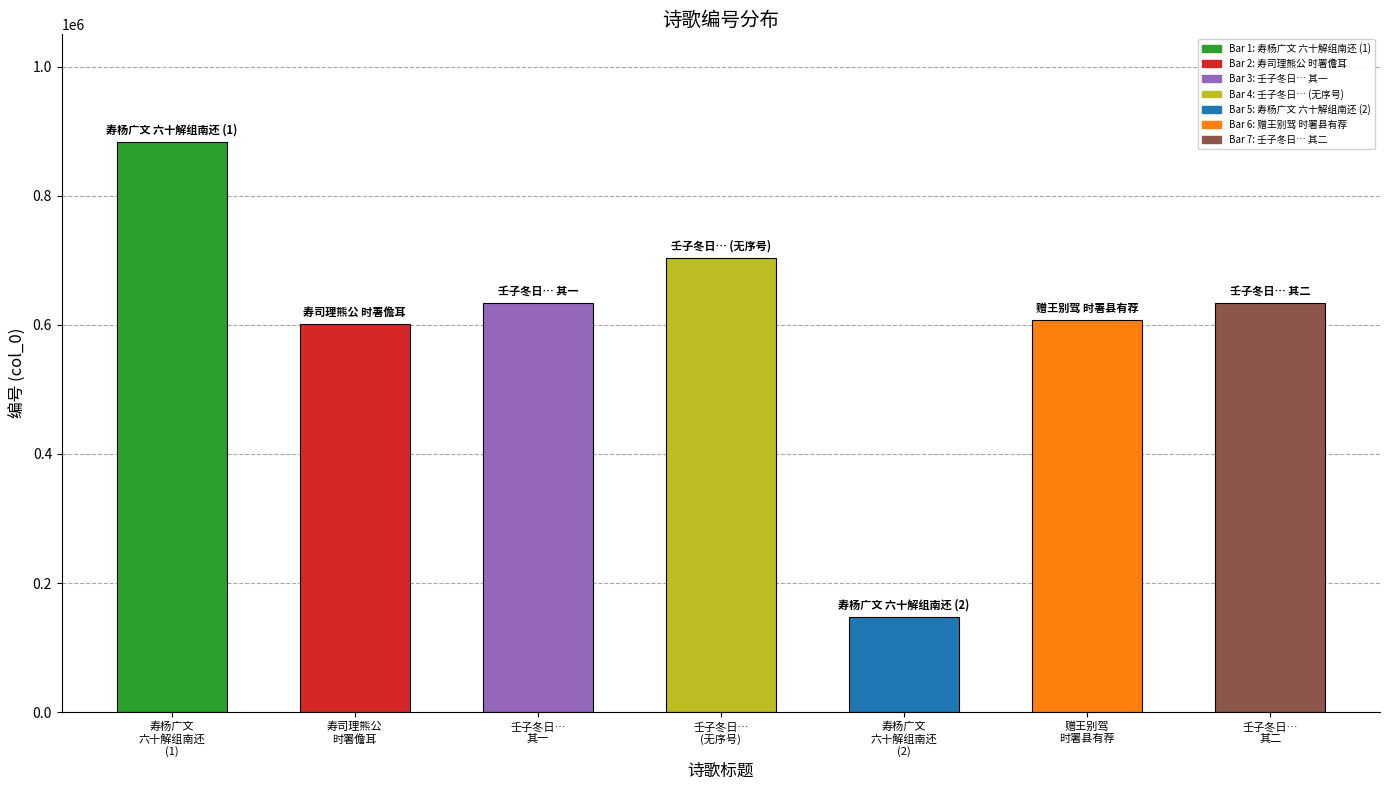

What is the label of the 2nd bar from the left?

寿司理熊公时署儋耳